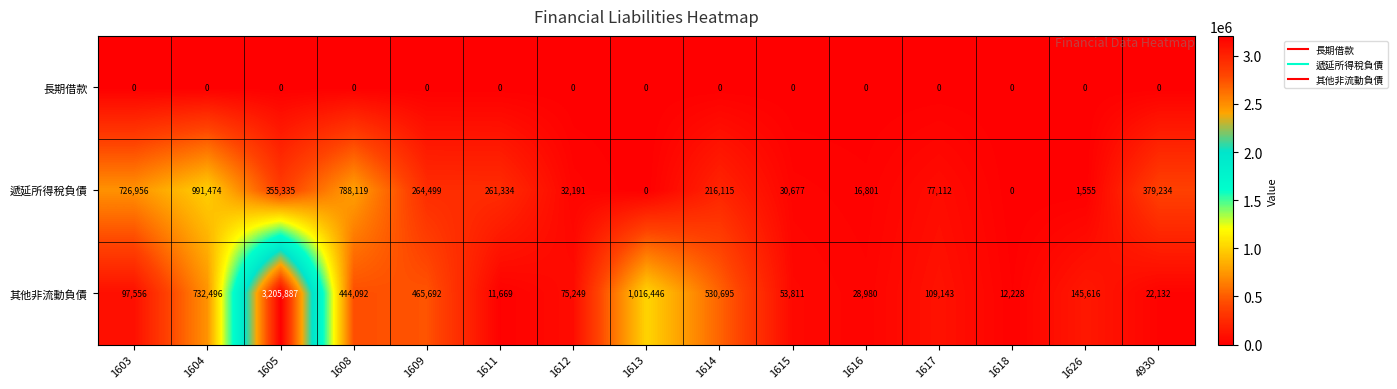

At which label does 遞延所得稅負債 first exceed 216115?

1603